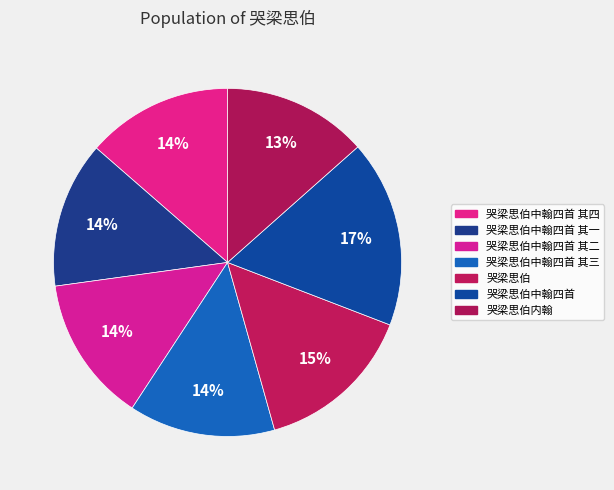

To the nearest percent, what is the average slice percentage?

14%